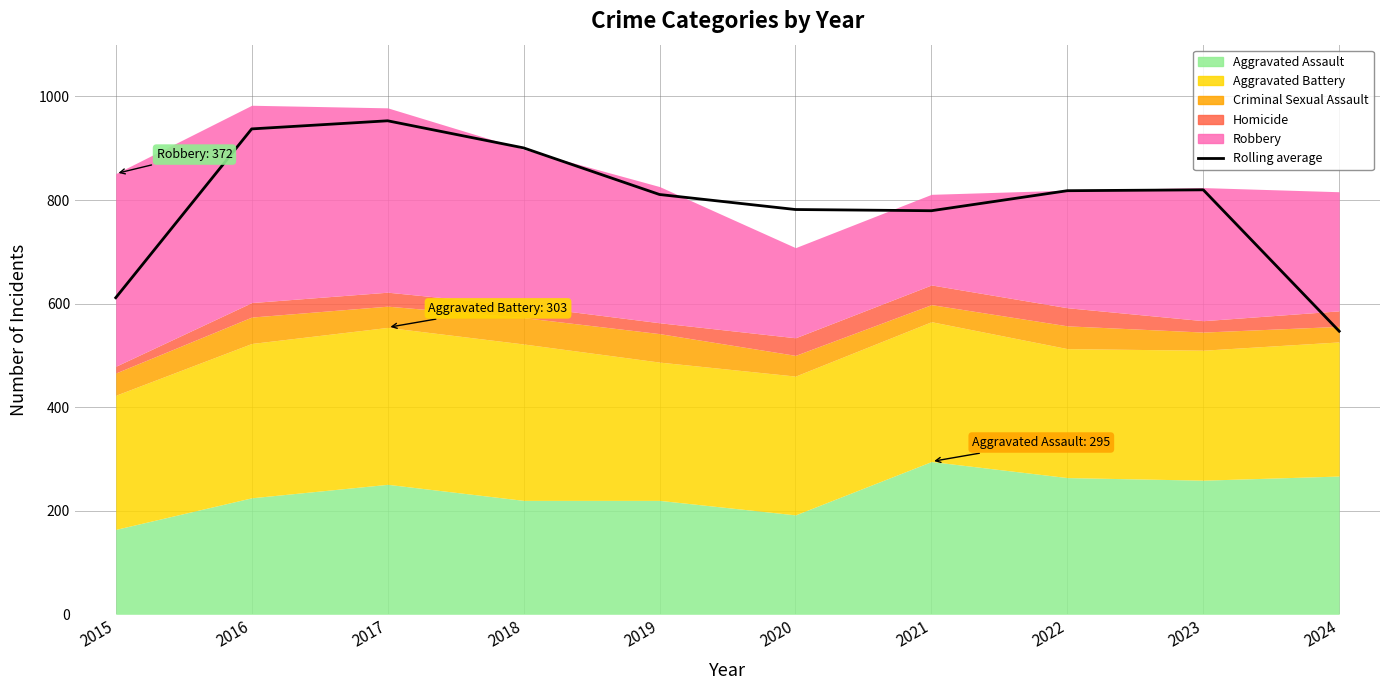

What is the difference between the maximum and minimum values?

406.3